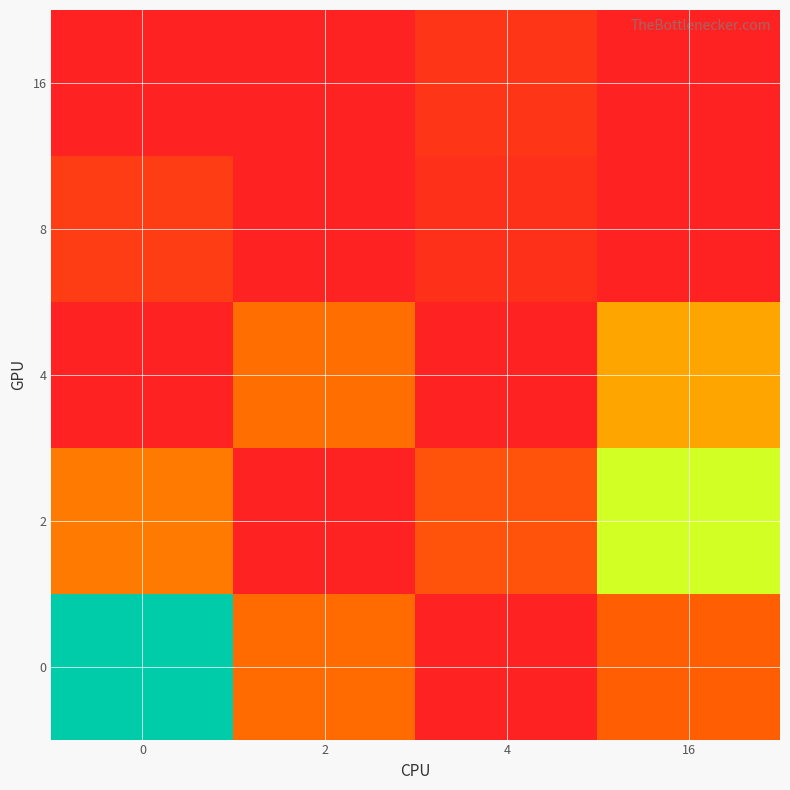

How many distinct data groups are displayed?

5